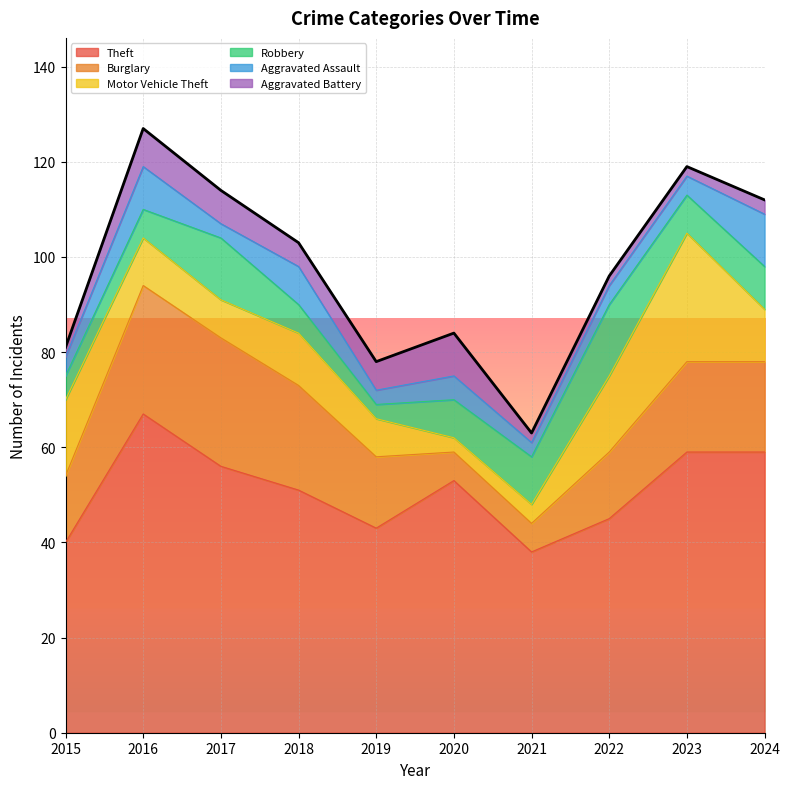

Reading left to right, transcribe all the data shown in this chart.

Theft: 40	67	56	51	43	53	38	45	59	59
Burglary: 14	27	27	22	15	6	6	14	19	19
Motor Vehicle Theft: 16	10	8	11	8	3	4	16	27	11
Robbery: 5	6	13	6	3	8	10	15	8	9
Aggravated Assault: 4	9	3	8	3	5	3	4	4	11
Aggravated Battery: 2	8	7	5	6	9	2	2	2	3